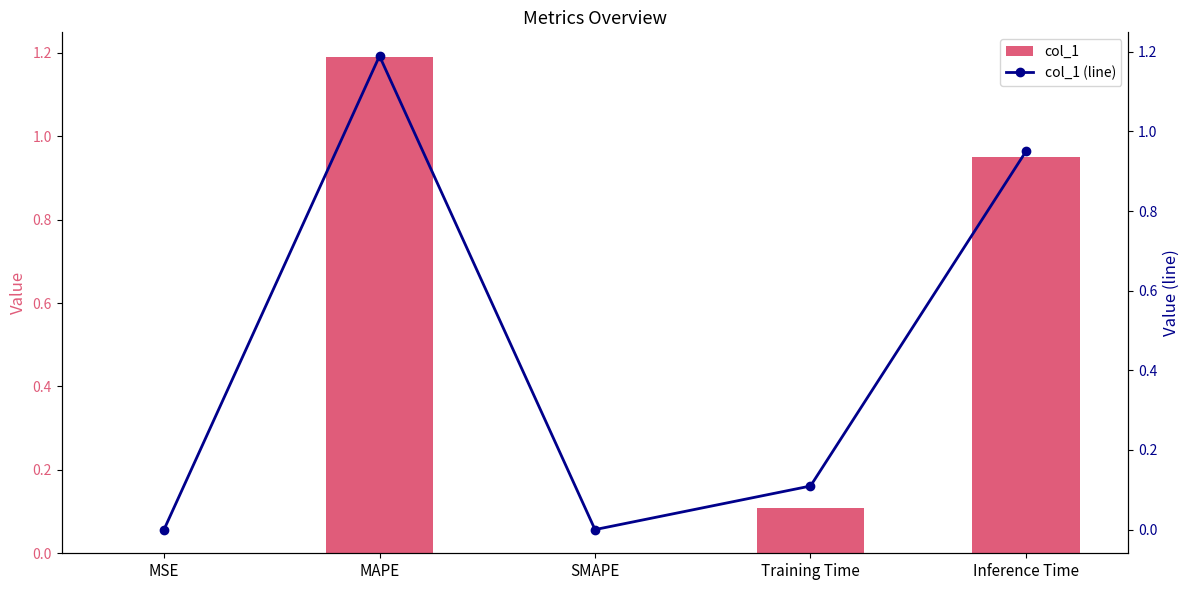

What is the difference between the maximum and minimum values in the col_1 series?

1.2